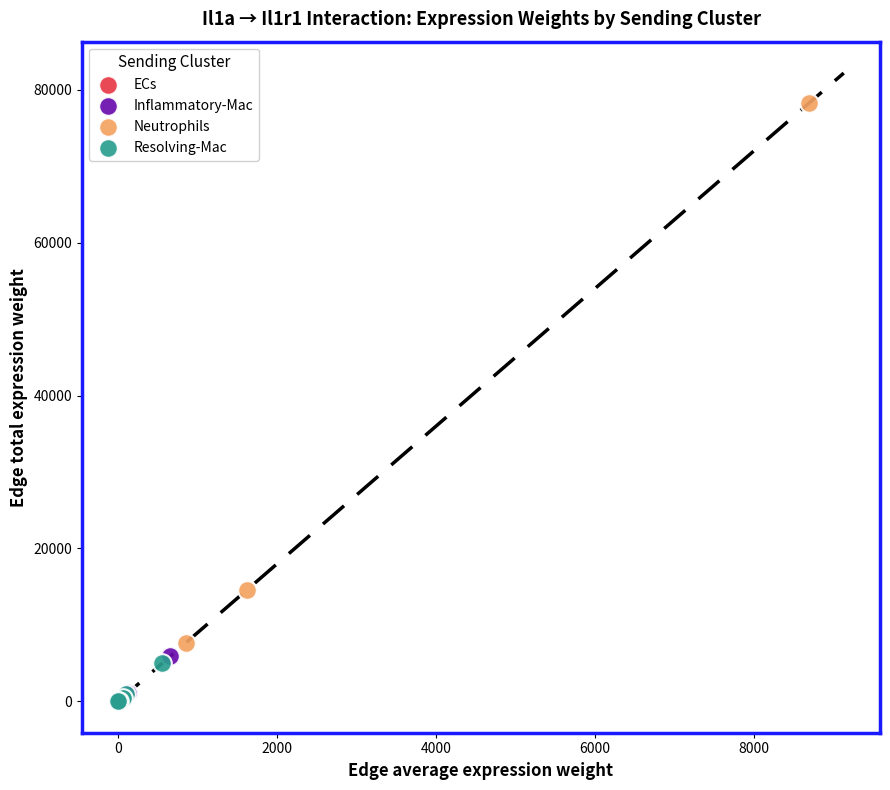

Which series has the widest spread of Y values?

Neutrophils